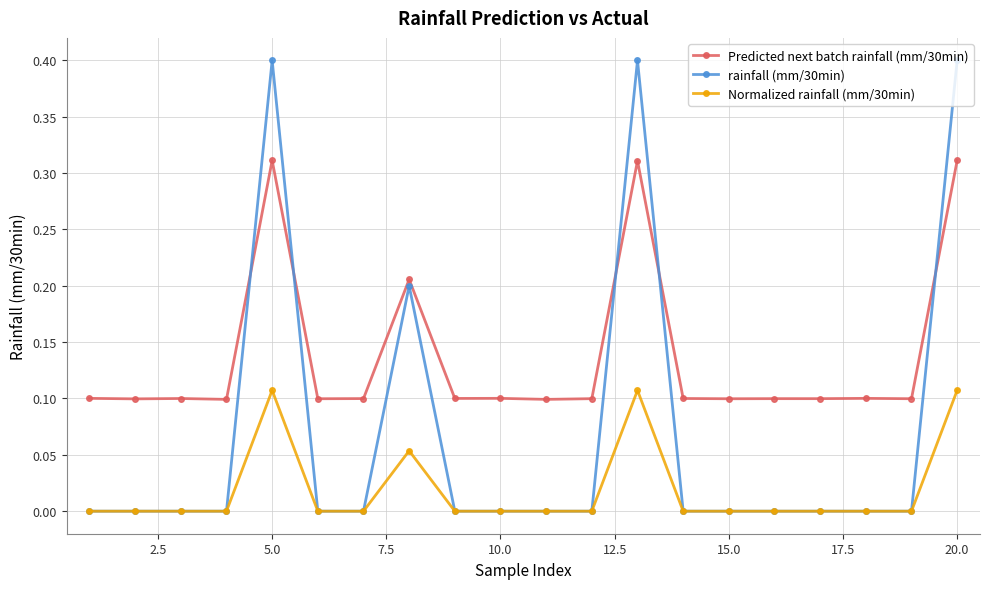

True or false: Predicted next batch rainfall (mm/30min) and rainfall (mm/30min) cross at least once.

True